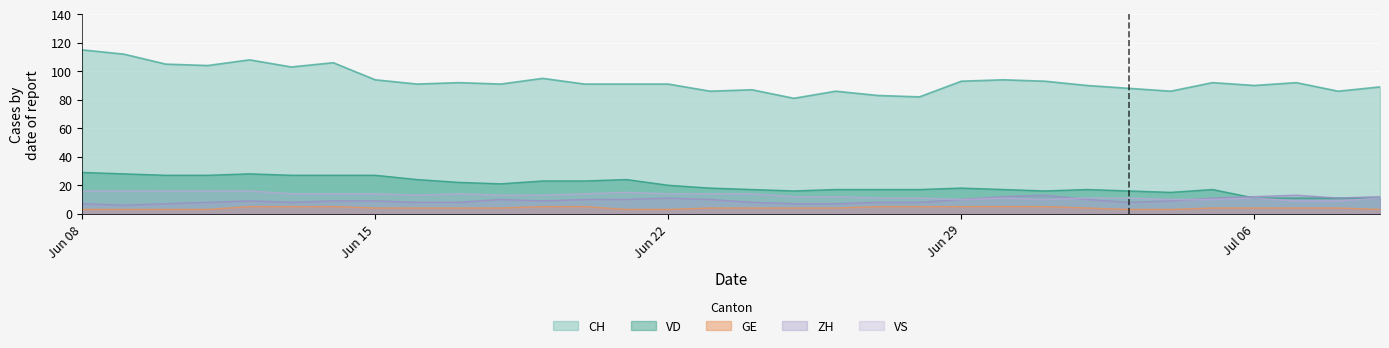

Count the number of data series in this chart.

5